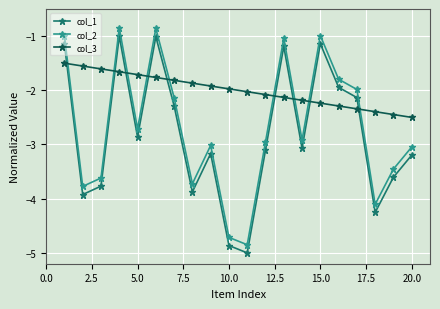

List the series in order of their peak value, highest first.

col_2, col_1, col_3